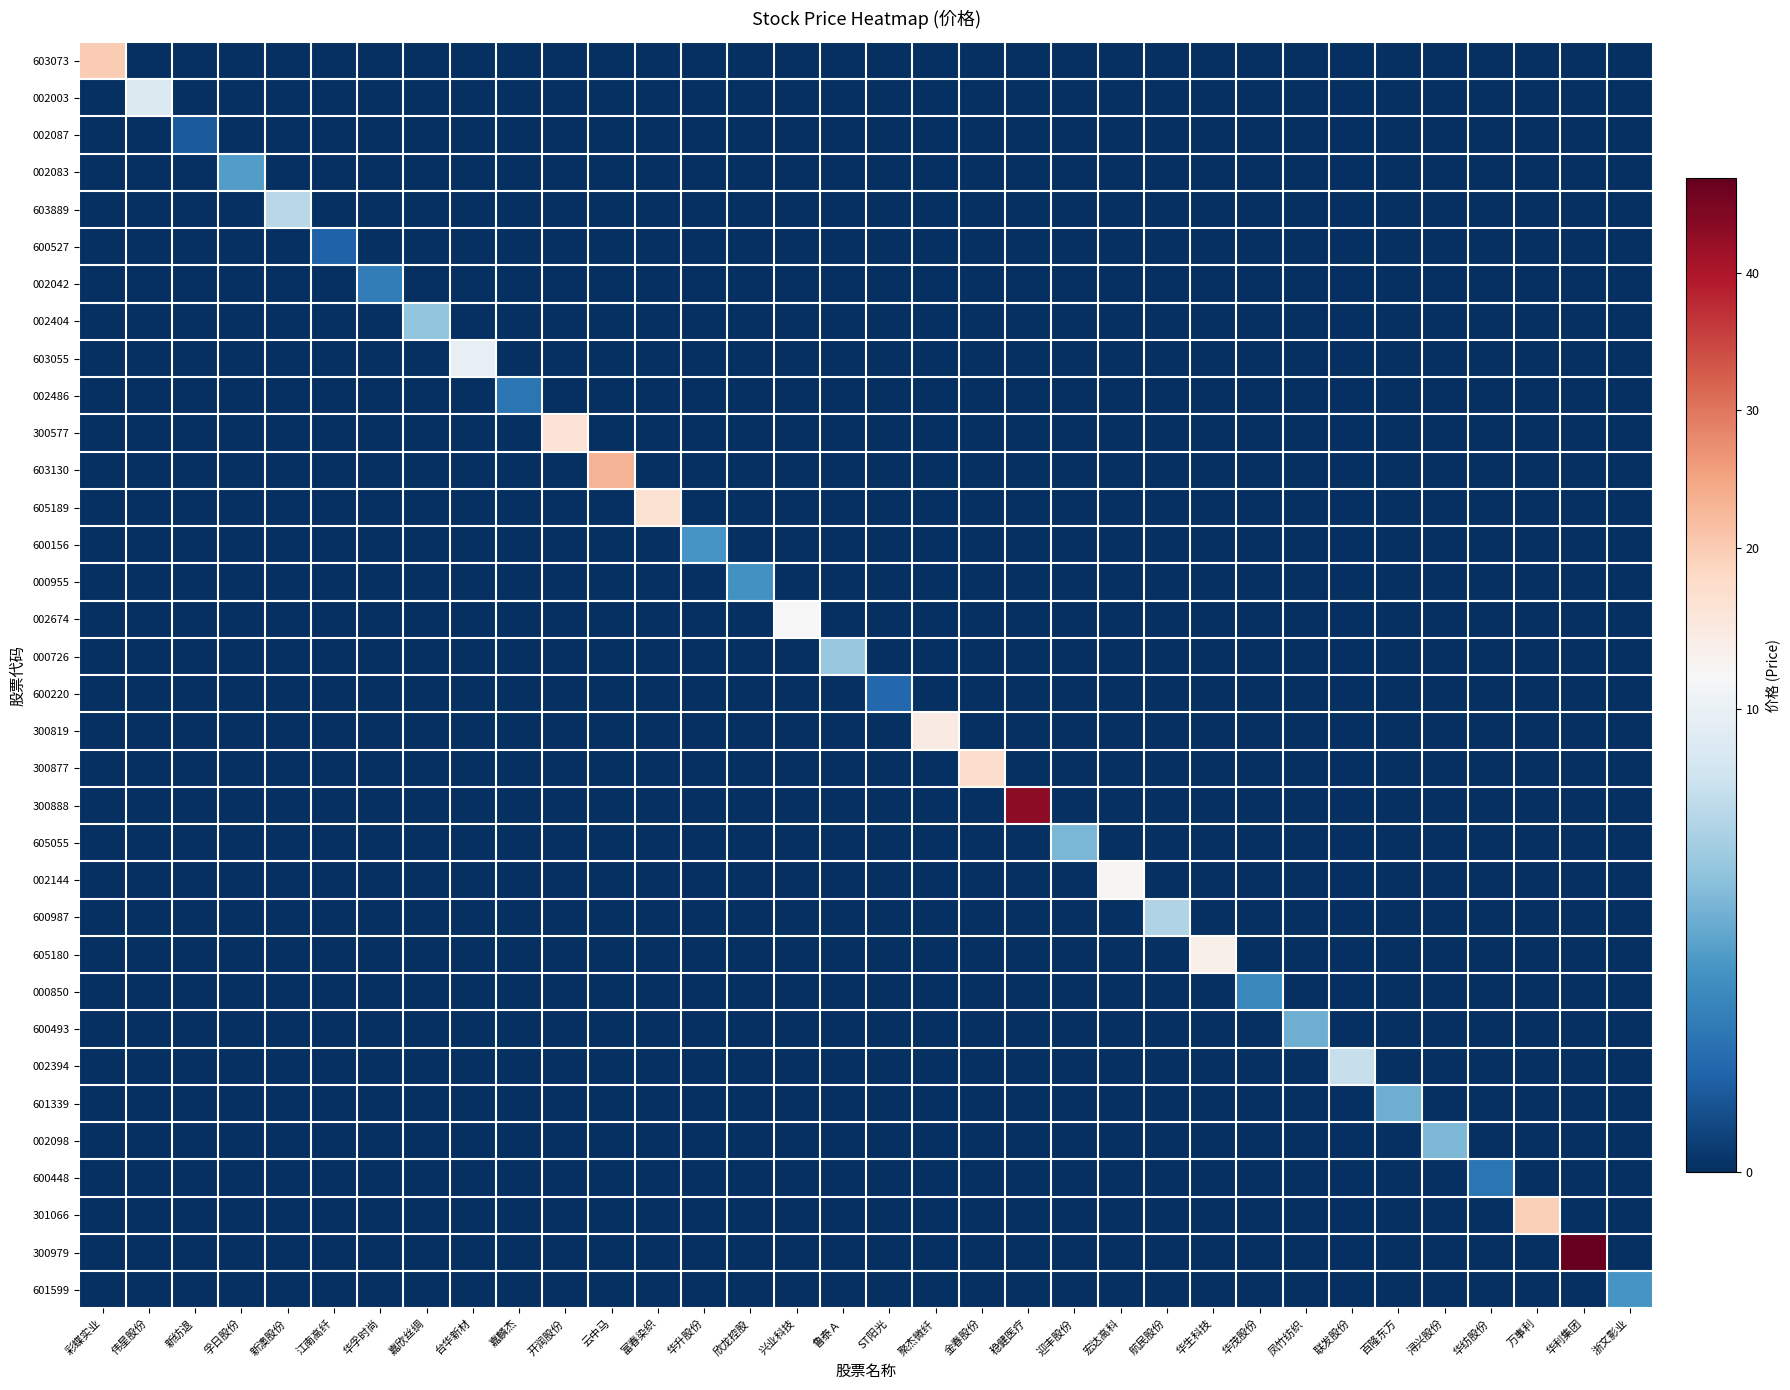

At how many categories does at least one series exceed 7?

17